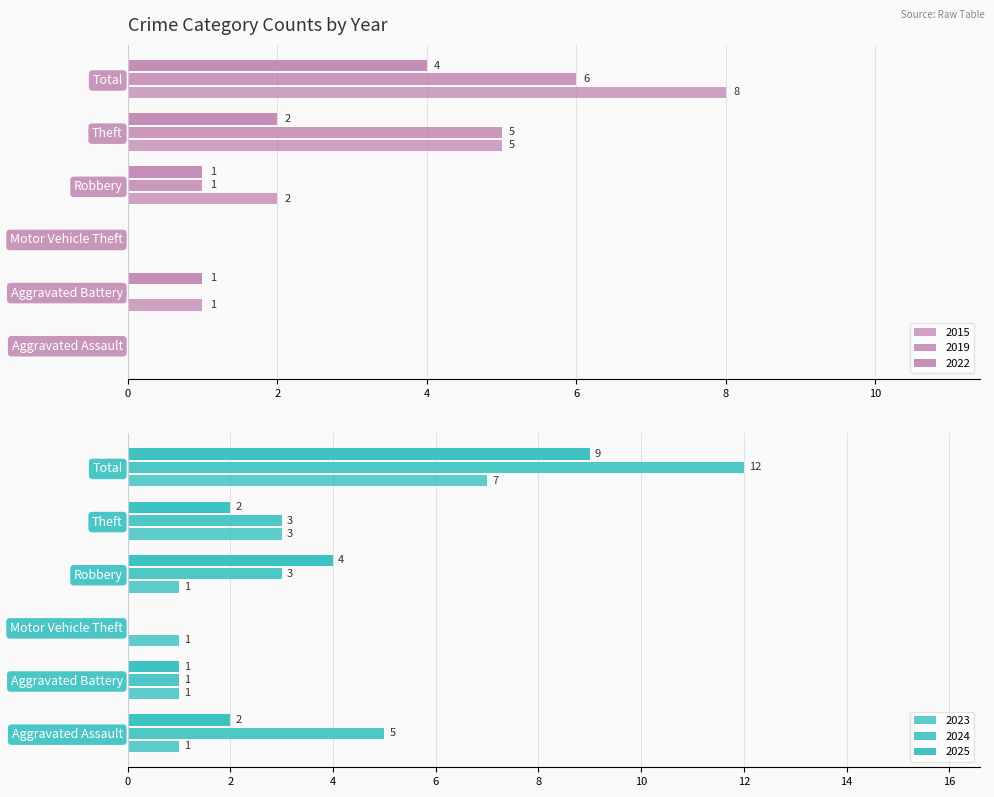

Which series has the largest total across all categories?

2024